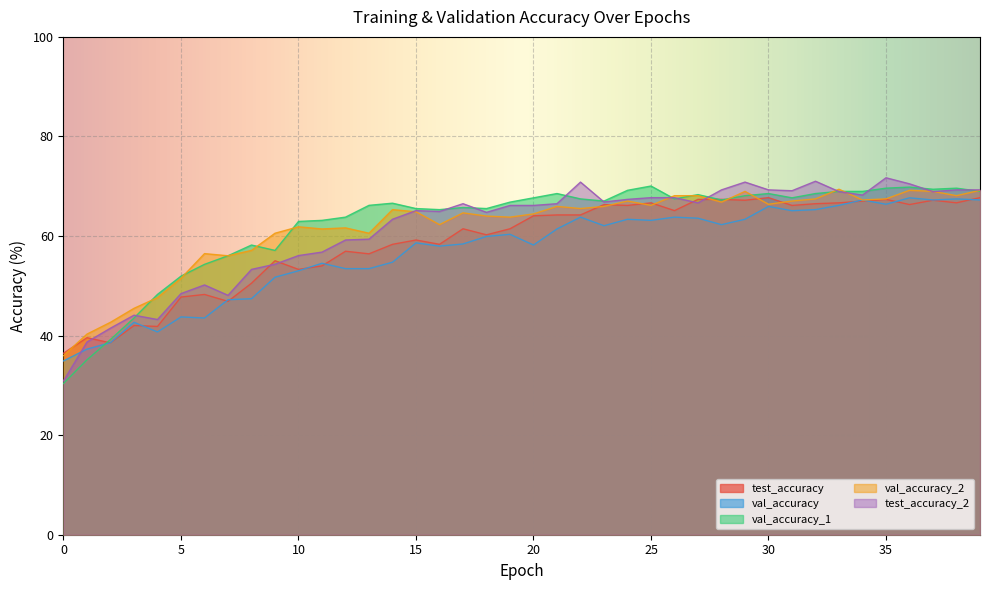

What value does the test_accuracy_2 series have at 33?

68.9